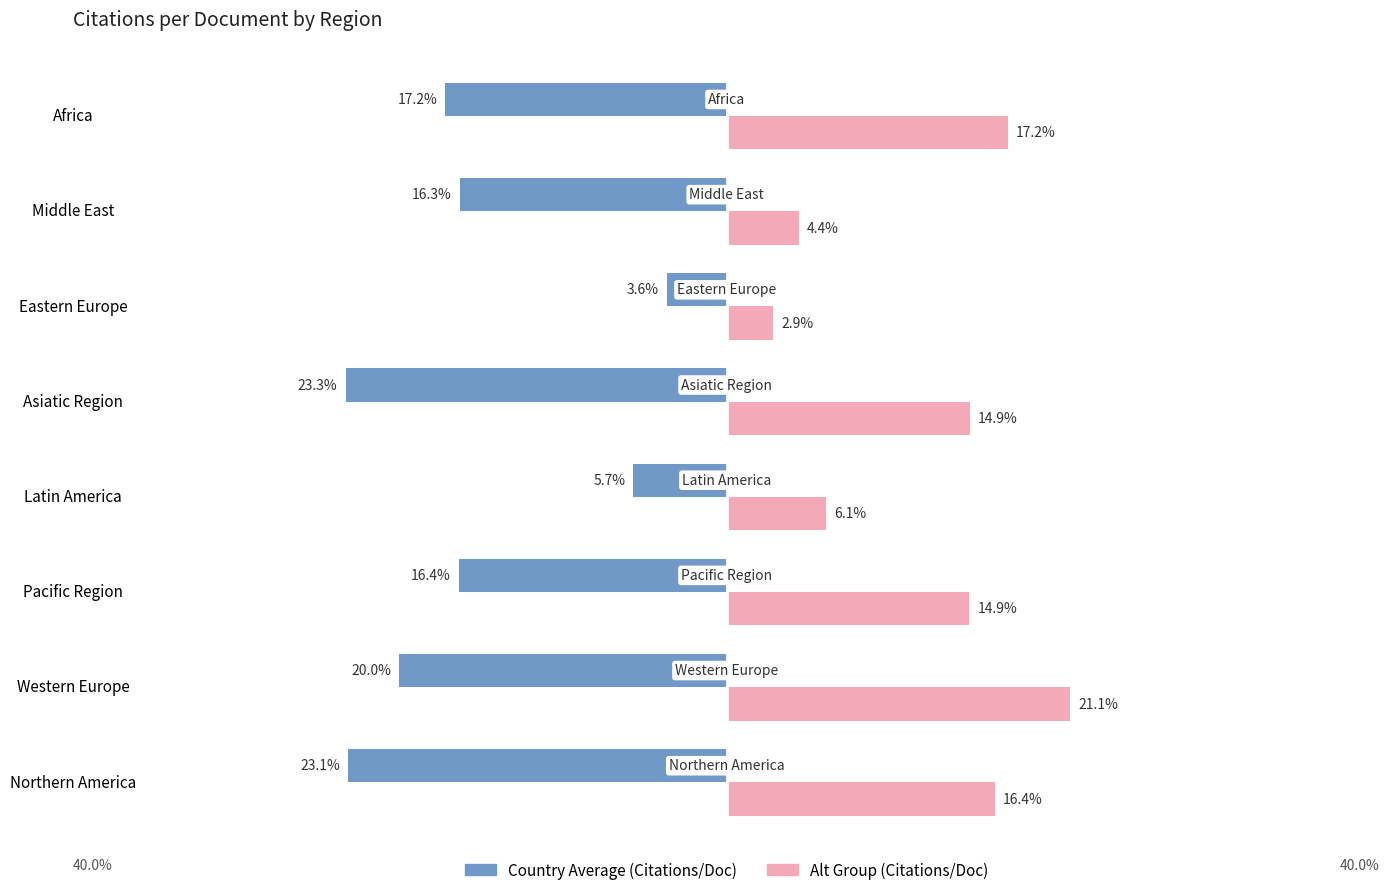

At which category is the sum across all series the highest?

Western Europe